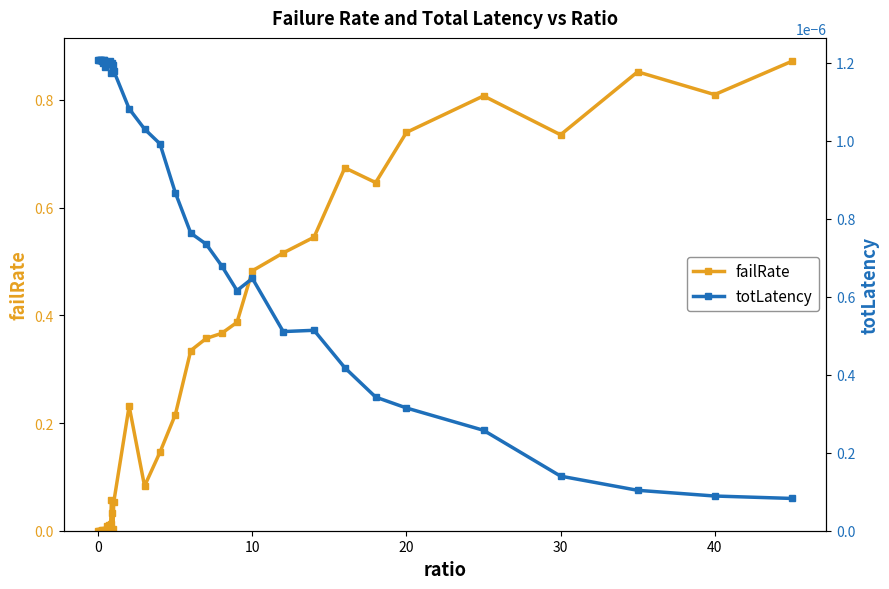

Which series has the largest range (max minus min)?

failRate